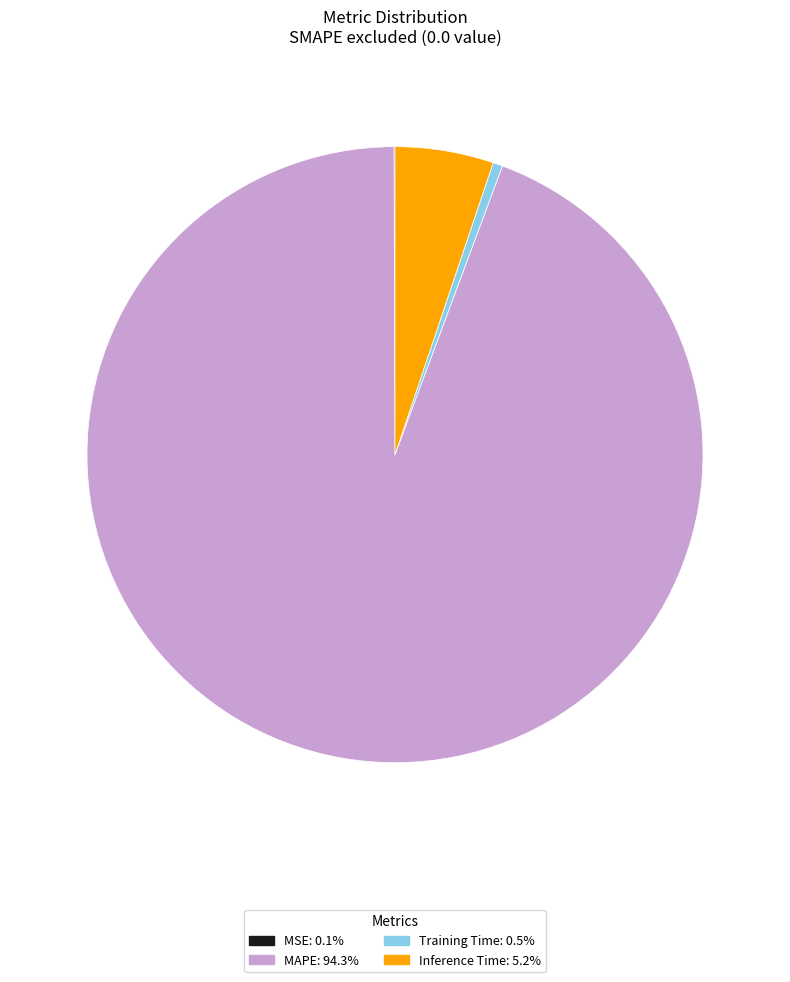

Which category accounts for the majority?

MAPE